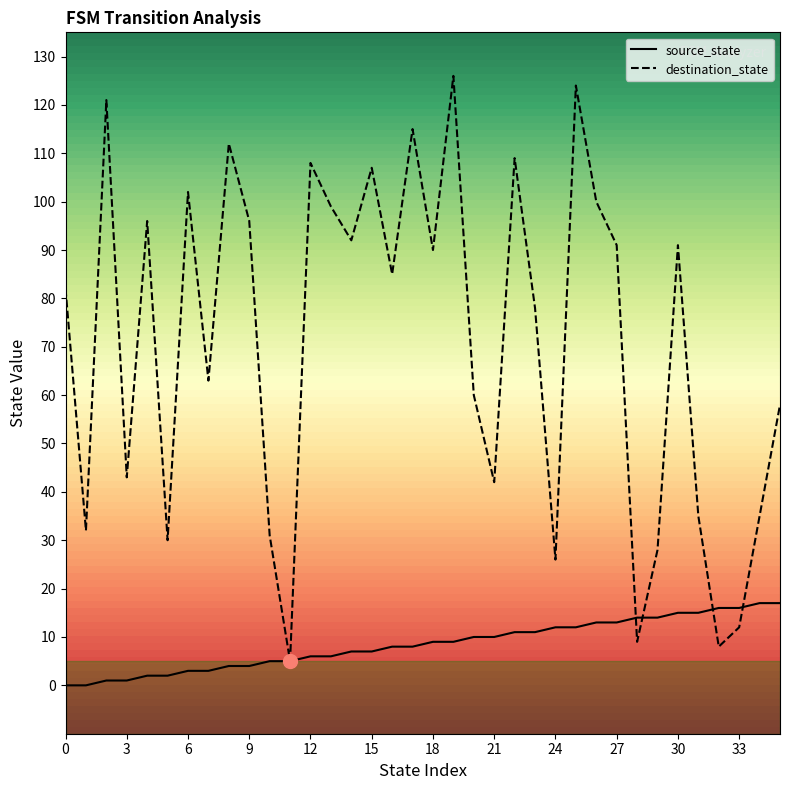

At how many categories does at least one series exceed 52?

23